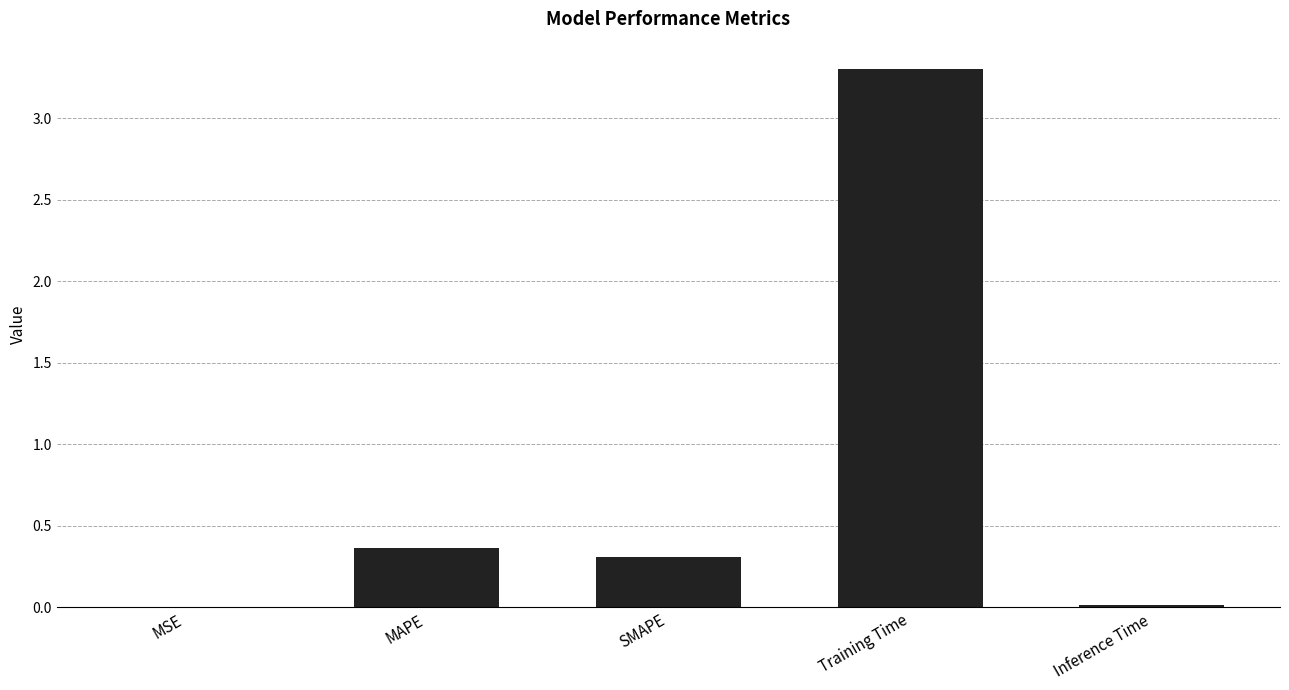

What is the change in value from MSE to Training Time?

+3.3